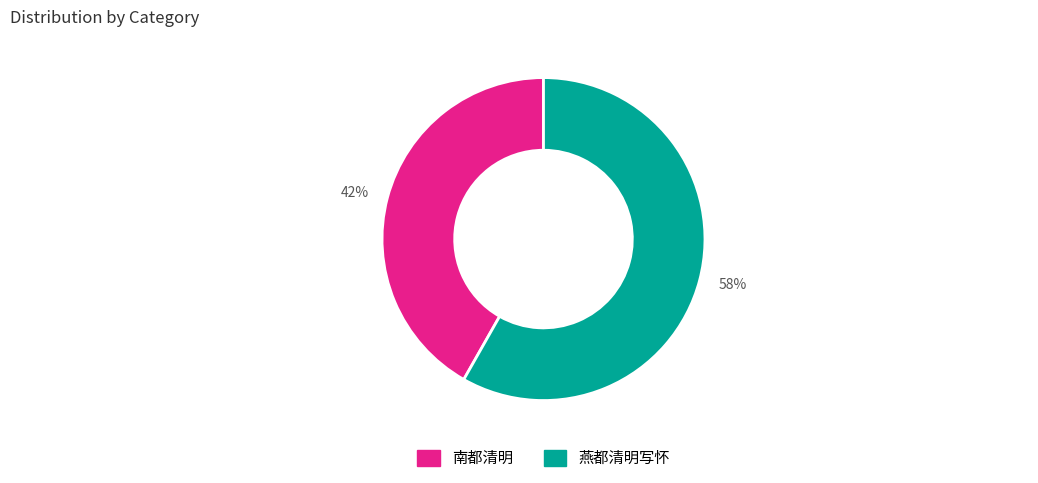

Count the number of slices in the pie.

2